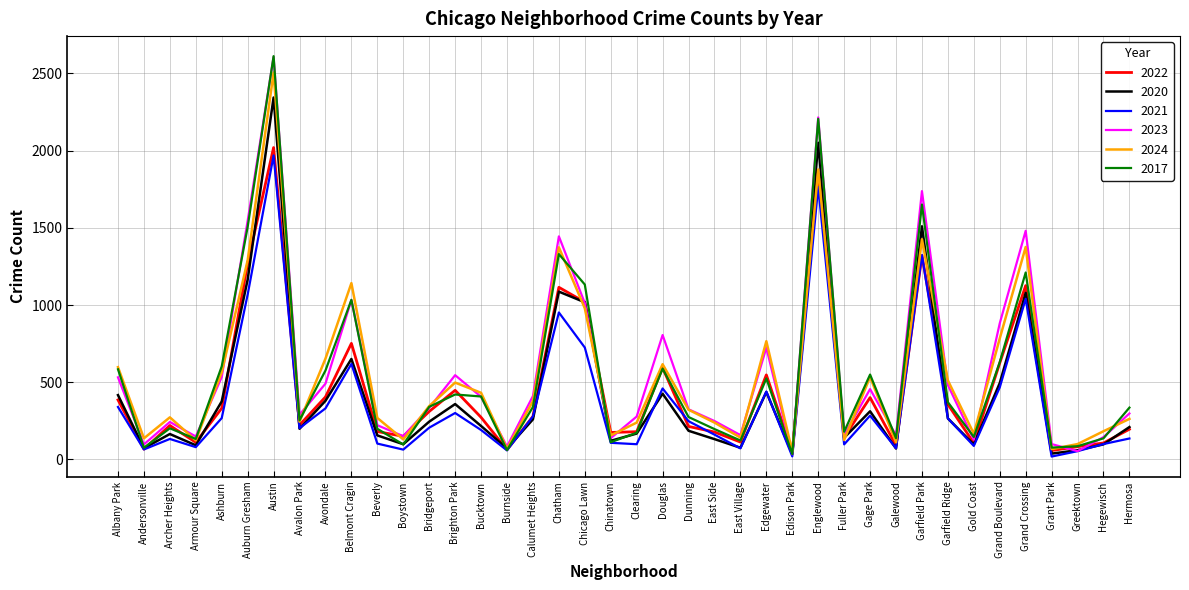

What is the sum of all 2017 values?

21657